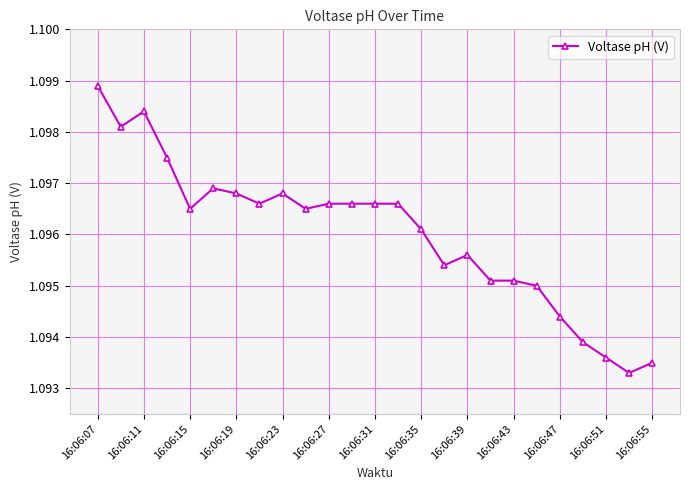

Count the values in the range 1 to 2.

25